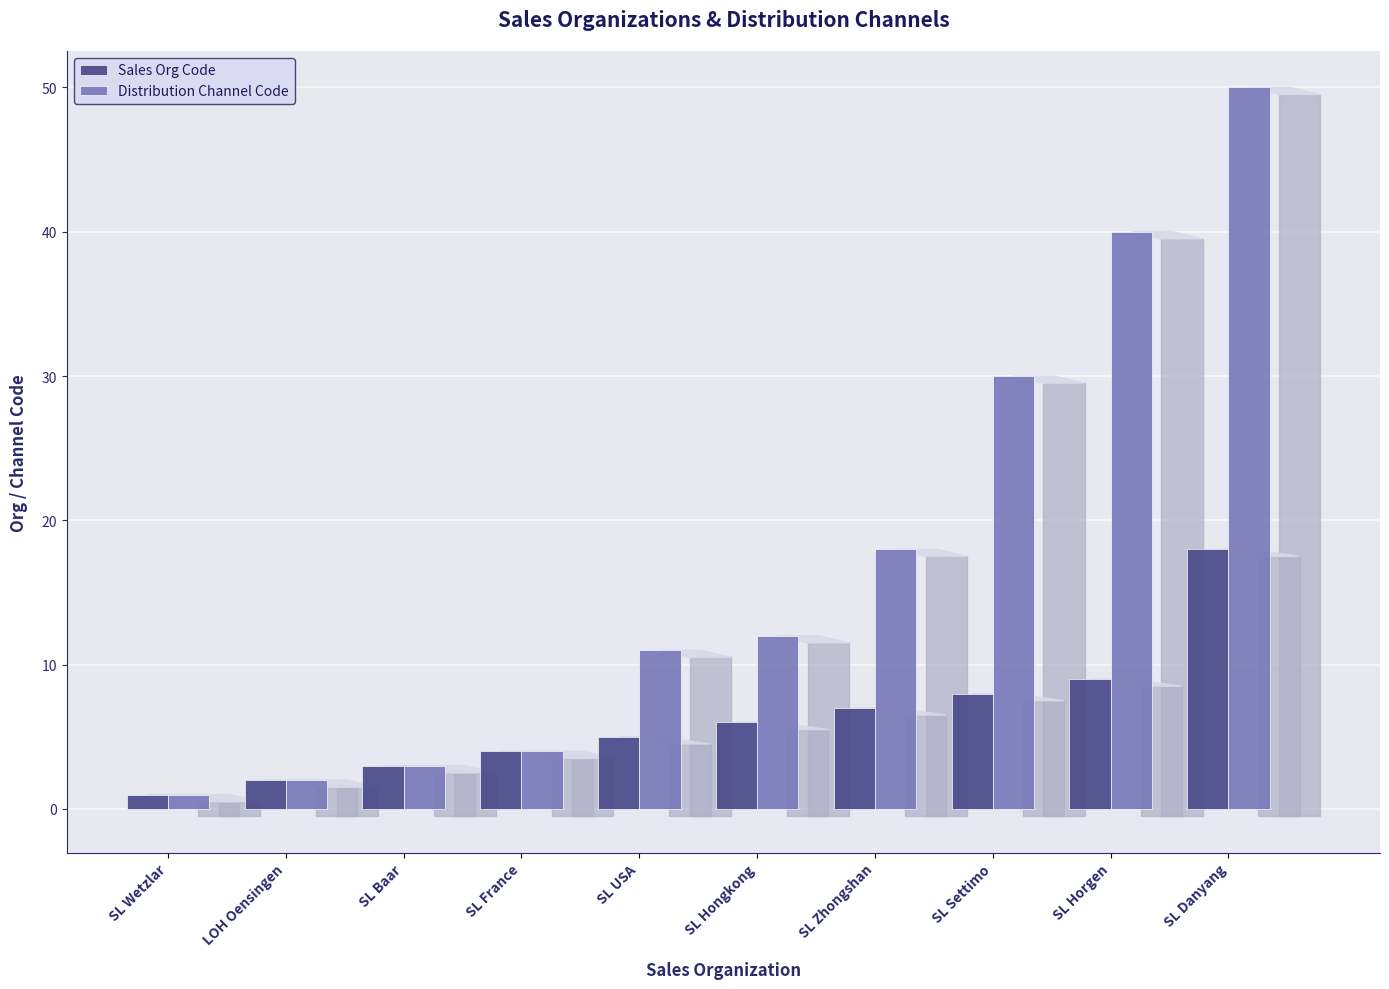

At which label does Sales Org Code reach its peak?

SL Danyang